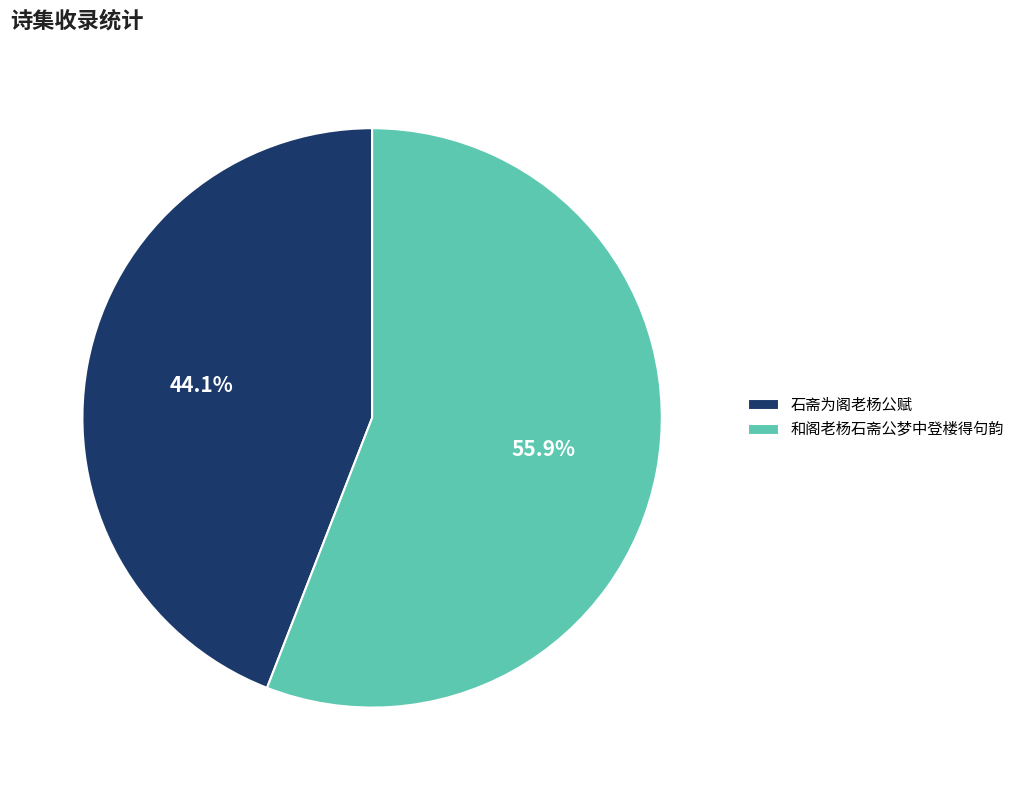

Rank the categories by value from lowest to highest.

石斋为阁老杨公赋, 和阁老杨石斋公梦中登楼得句韵